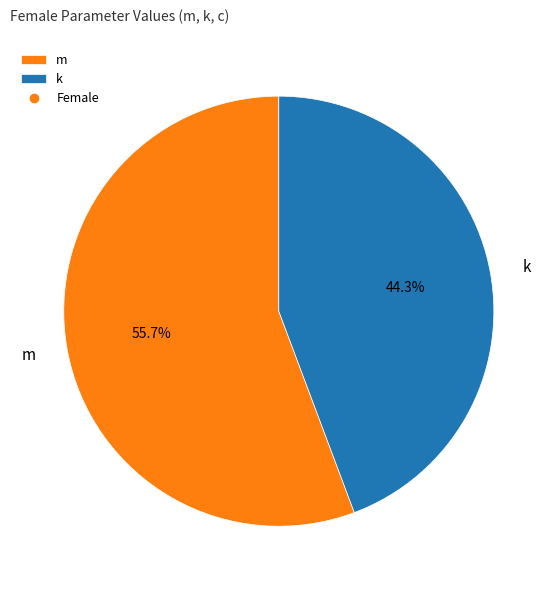

Between k and m, which is larger?

m